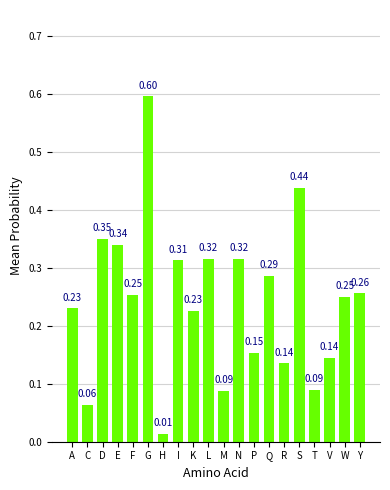

What is the difference between the maximum and minimum values?

0.6